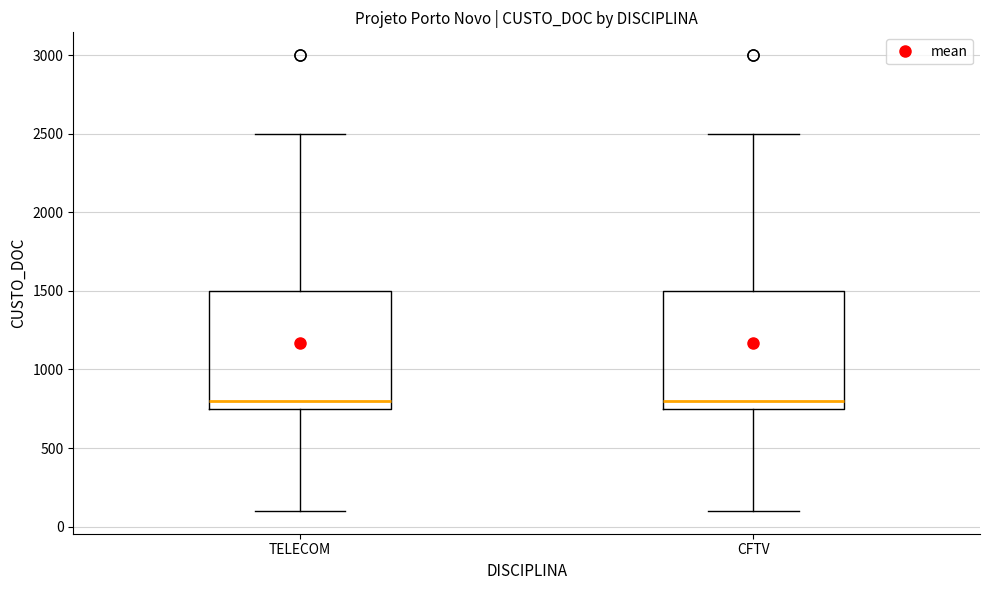

Reading left to right, read every box against the y-axis: the position of its median line, the range the box covers, and the ends of its whiskers. The values are not printed on the chart, so give them approximately, as read against the axis.

TELECOM: median 800, box 750 to 1500, whiskers 100 to 2500
CFTV: median 800, box 750 to 1500, whiskers 100 to 2500